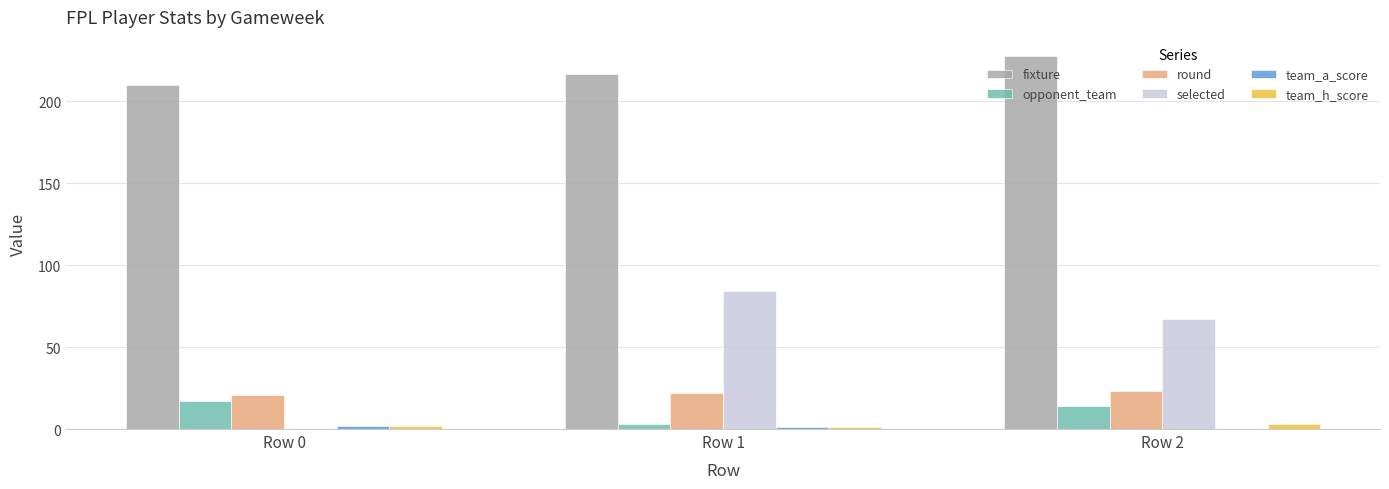

Which series changed the most between Row 0 and Row 1?

selected